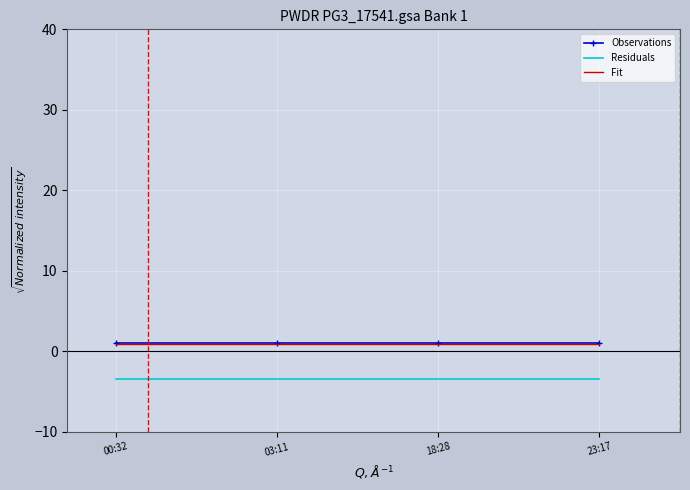

Is it true that Observations equals 1.0 at 03:11?

True